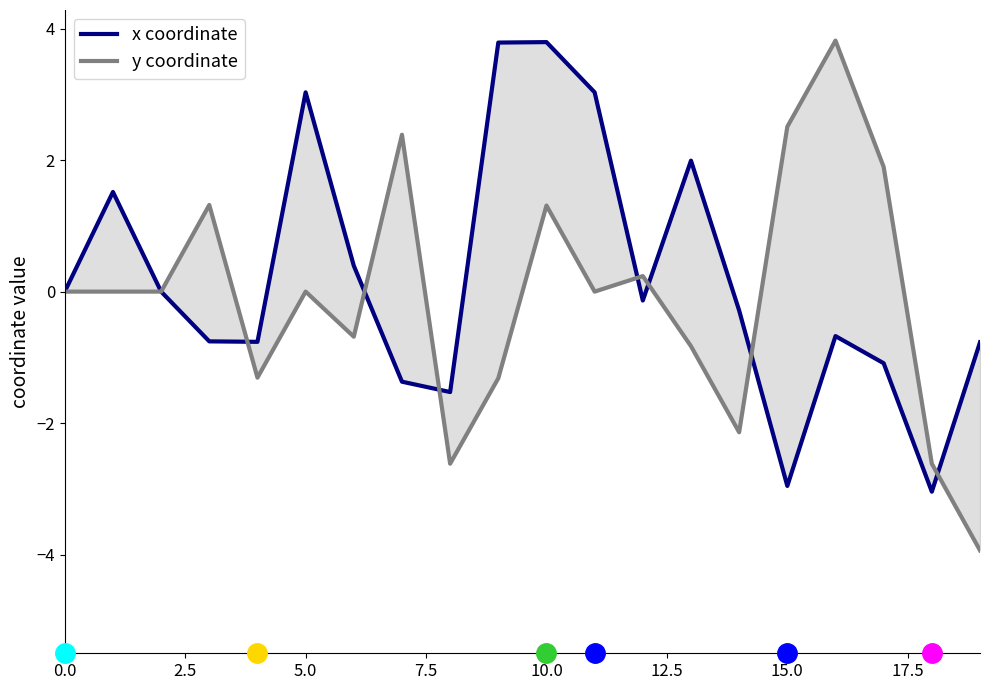

At how many categories does at least one series exceed -3?

20